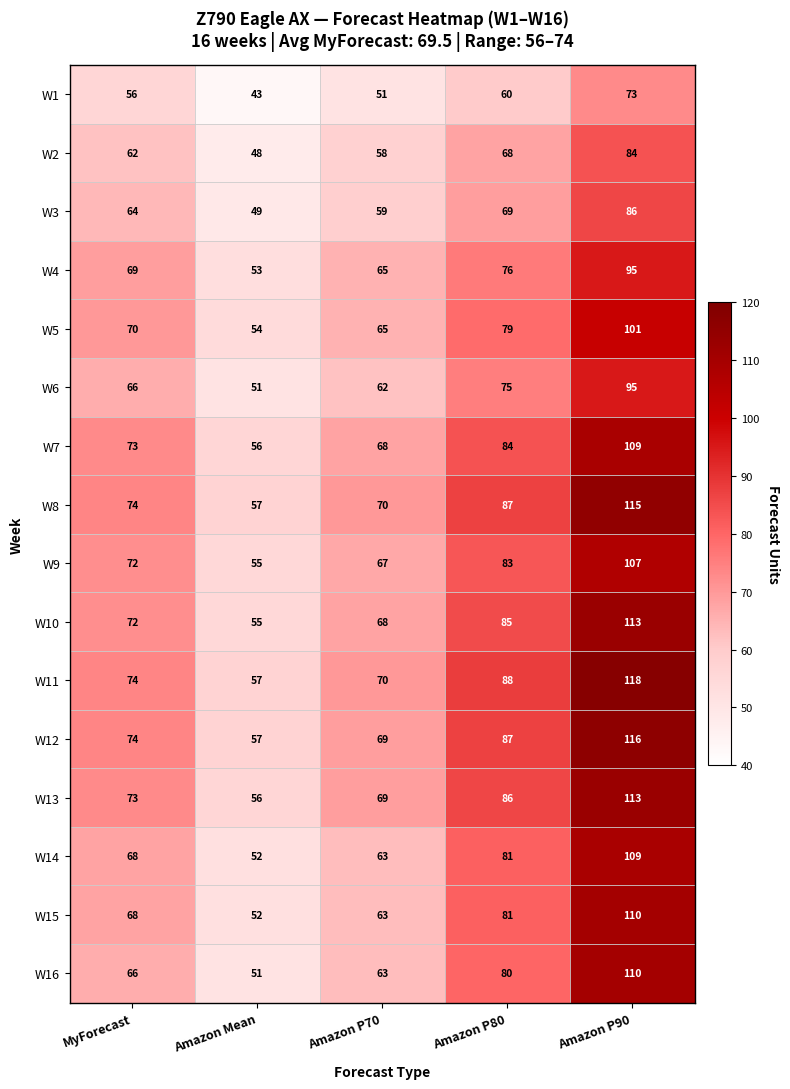

List the labels in order of W12 value, smallest first.

Amazon Mean, Amazon P70, MyForecast, Amazon P80, Amazon P90